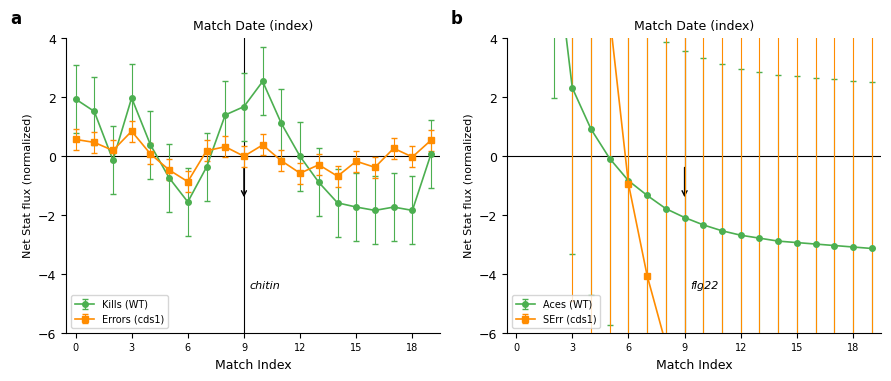

How many lines are shown in the chart?

4